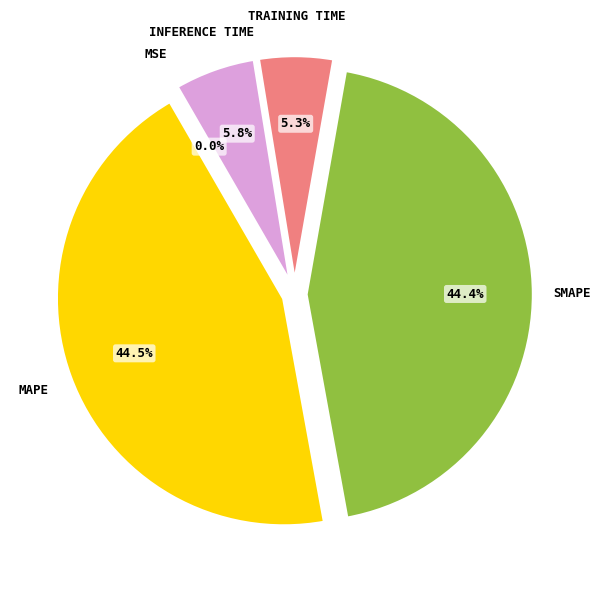

Is there a majority slice in this chart?

No